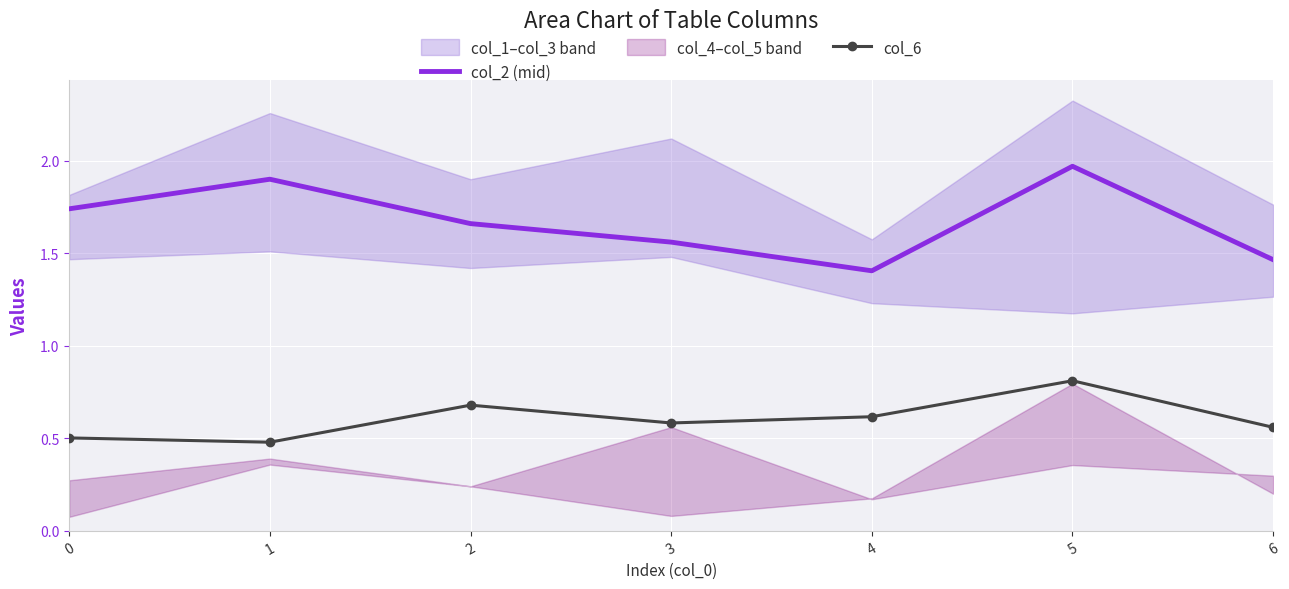

The value of col_6 at 3 is 0.9. True or false?

False